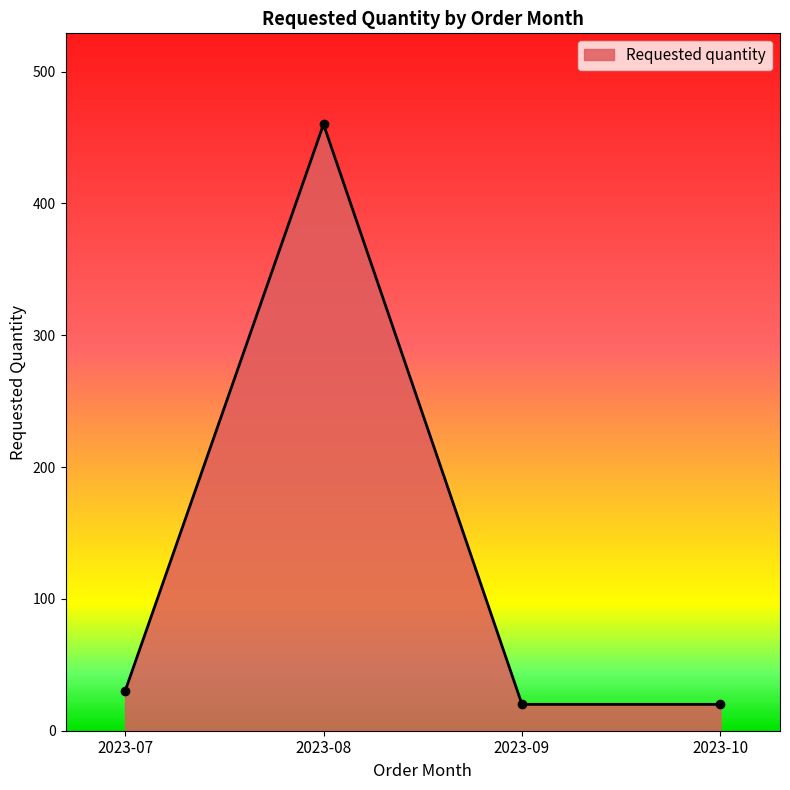

True or false: there are more than 1 points higher than both neighbors.

False